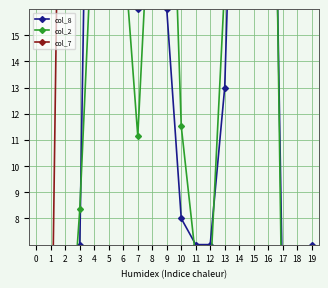

True or false: col_8 has more than 0 interior local peaks.

True